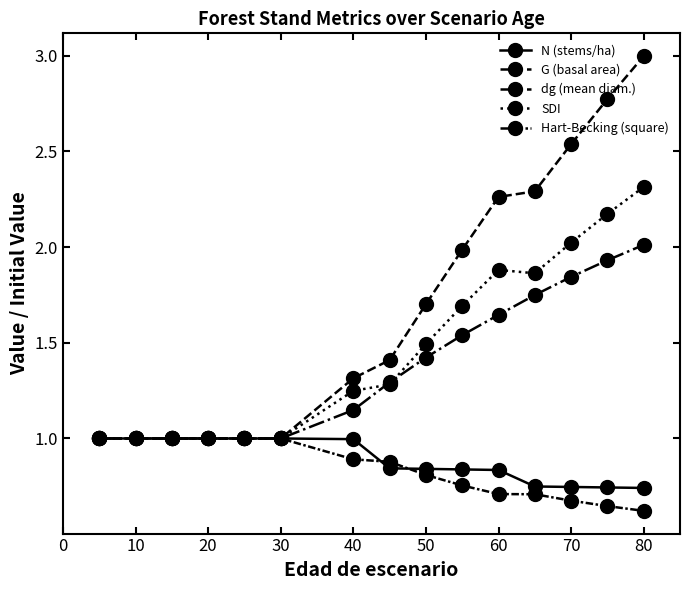

Which series has the widest spread of values?

G (basal area)